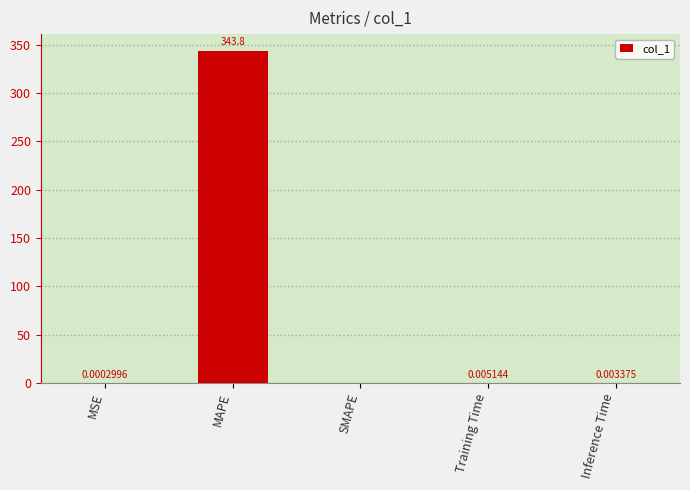

Where is the data nearest to the value 171?

Training Time